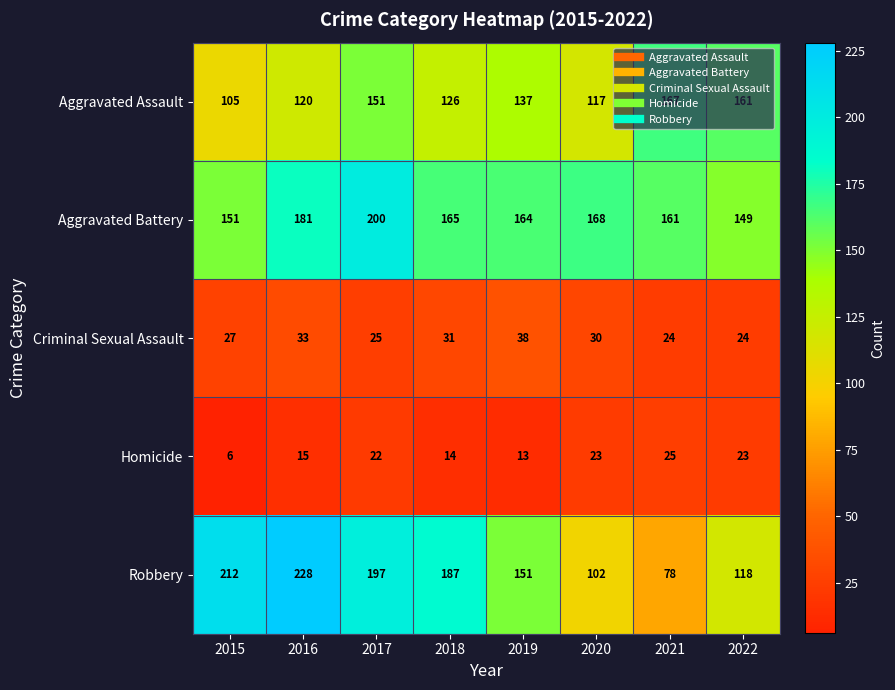

What value does the Robbery series have at 2020, to the nearest 5?

100